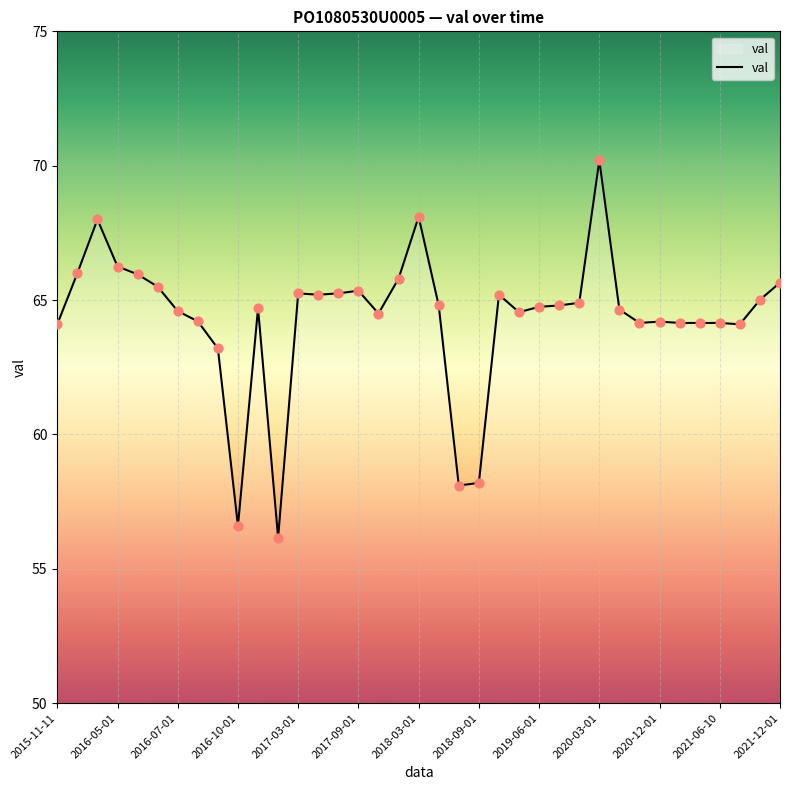

What is the minimum value shown in the chart?

56.2